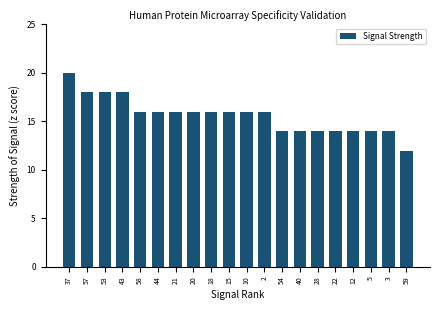

Reading left to right, what are all the values shown in this chart?

20	18	18	18	16	16	16	16	16	16	16	16	14	14	14	14	14	14	14	12